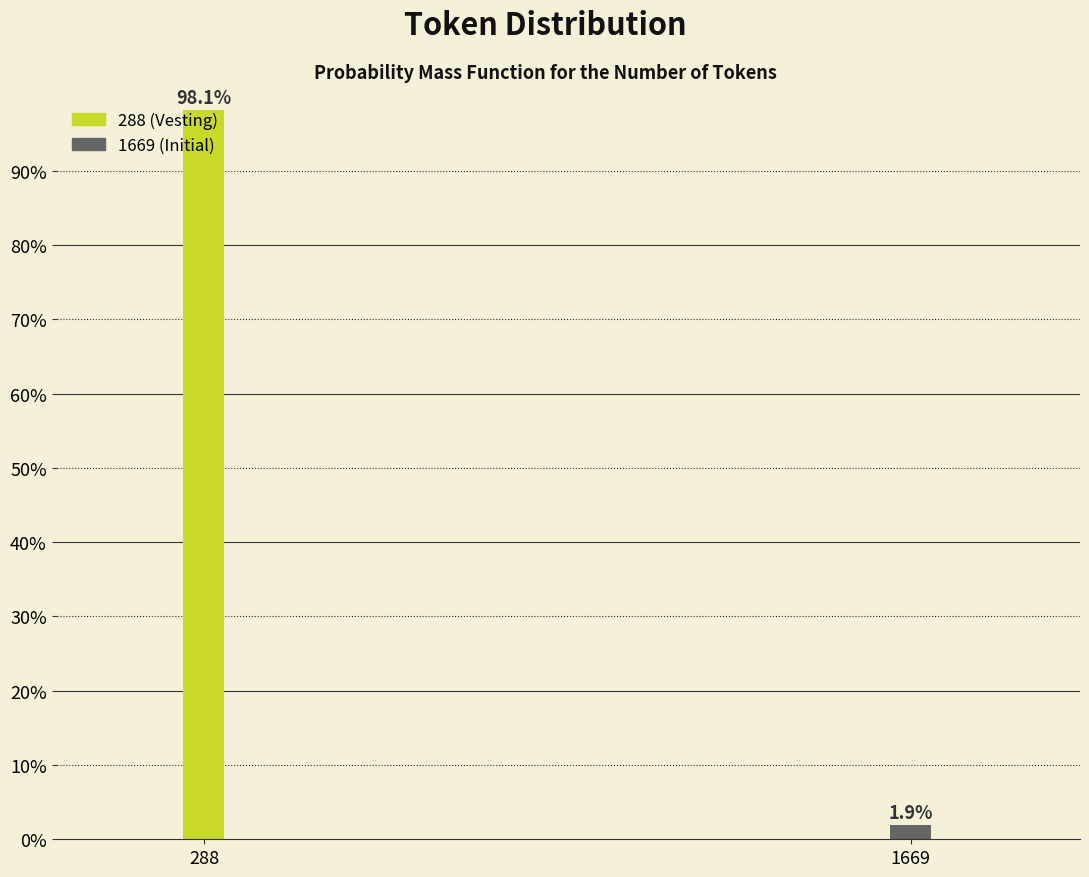

Rank the categories by value from highest to lowest.

288, 1669